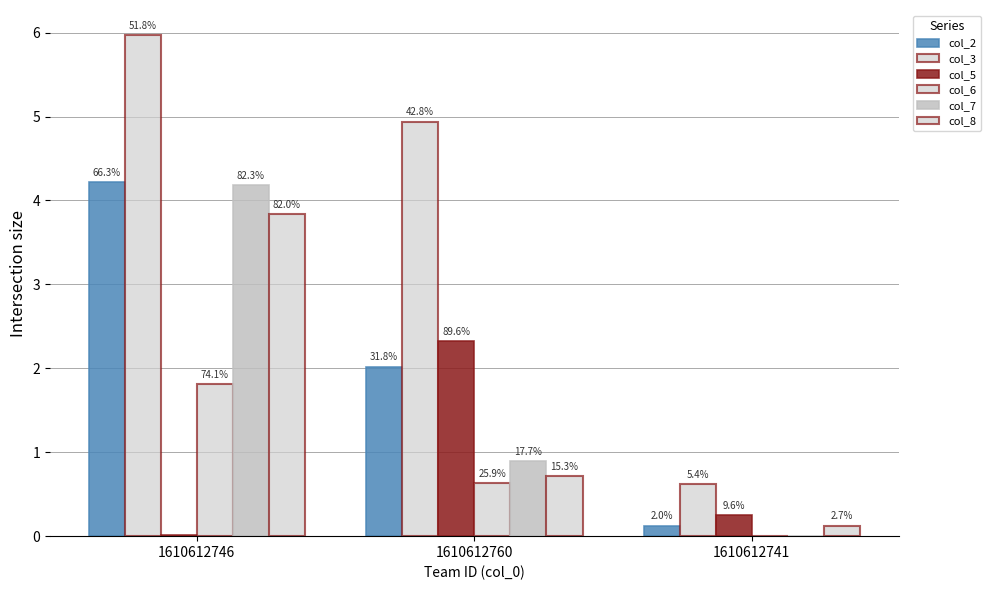

At how many categories does at least one series exceed 5?

1